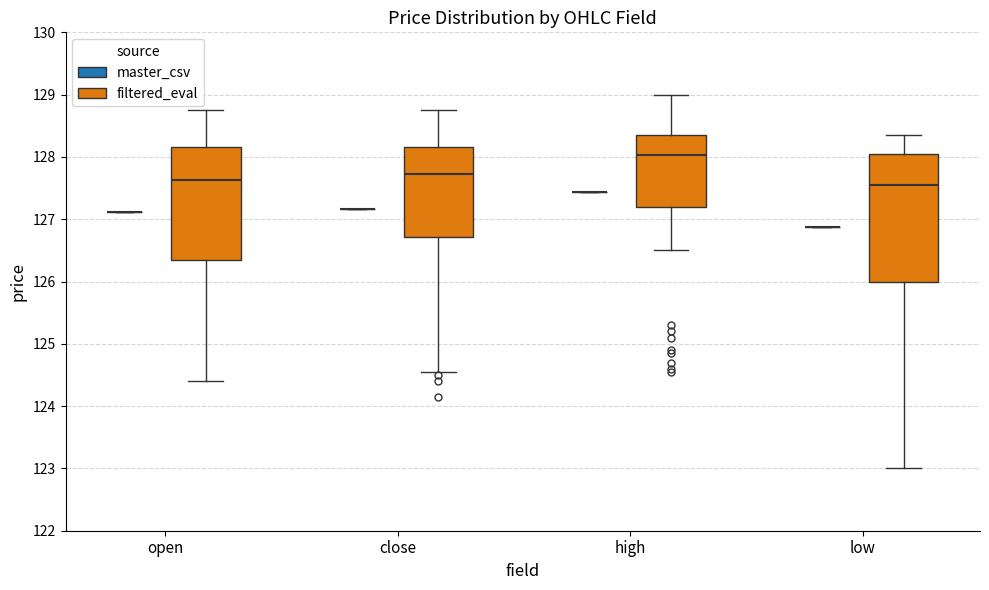

Reading left to right, read every box against the y-axis: the position of its median line, the range the box covers, and the ends of its whiskers. The values are not printed on the chart, so give them approximately, as read against the axis.

open (master_csv): box collapsed to a line at 127.1, whiskers 127.1 to 127.1
open (filtered_eval): median 127.6, box 126.4 to 128.2, whiskers 124.4 to 128.8
close (master_csv): box collapsed to a line at 127.2, whiskers 127.2 to 127.2
close (filtered_eval): median 127.7, box 126.7 to 128.2, whiskers 124.6 to 128.8
high (master_csv): box collapsed to a line at 127.4, whiskers 127.4 to 127.4
high (filtered_eval): median 128.0, box 127.2 to 128.4, whiskers 126.5 to 129.0
low (master_csv): box collapsed to a line at 126.9, whiskers 126.9 to 126.9
low (filtered_eval): median 127.6, box 126.0 to 128.1, whiskers 123.0 to 128.4